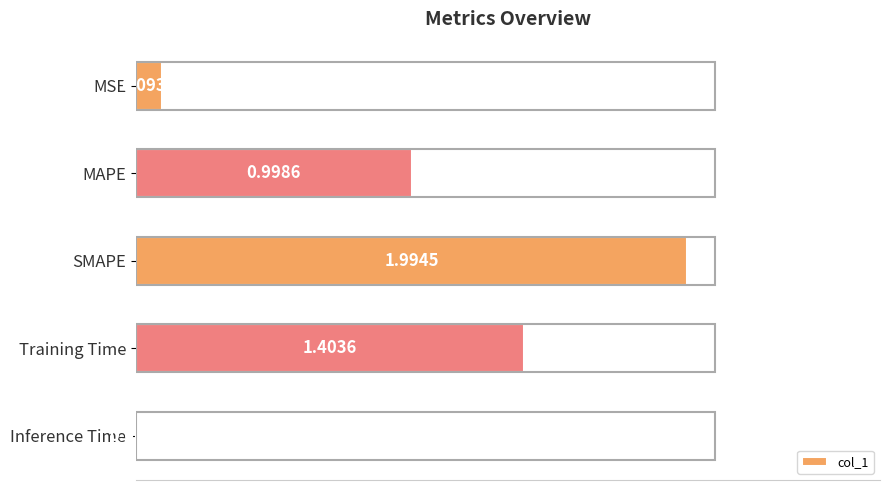

Does the chart contain stacked bars?

No